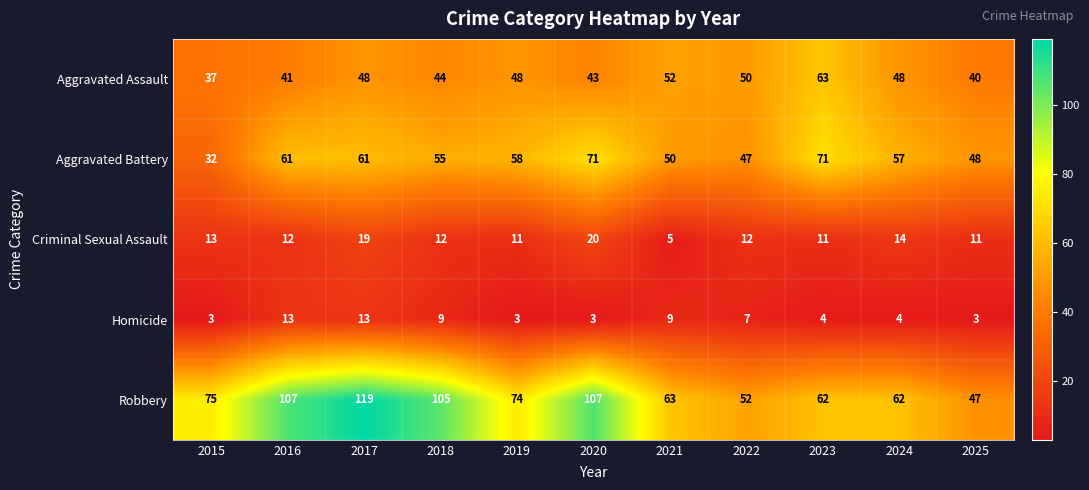

How many Homicide values are between 3 and 9?

9